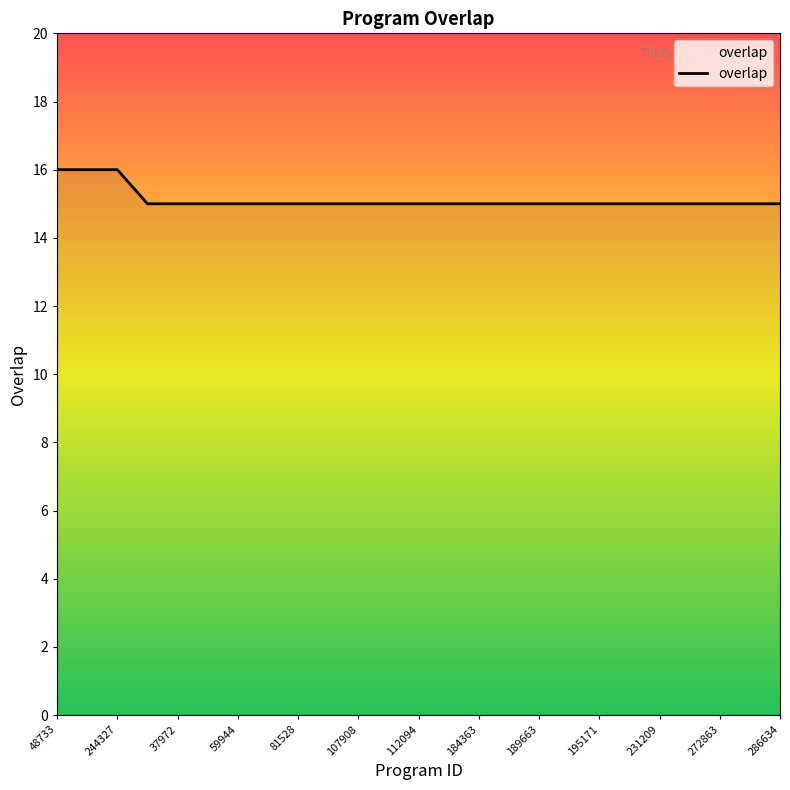

What is the smallest value displayed?

15